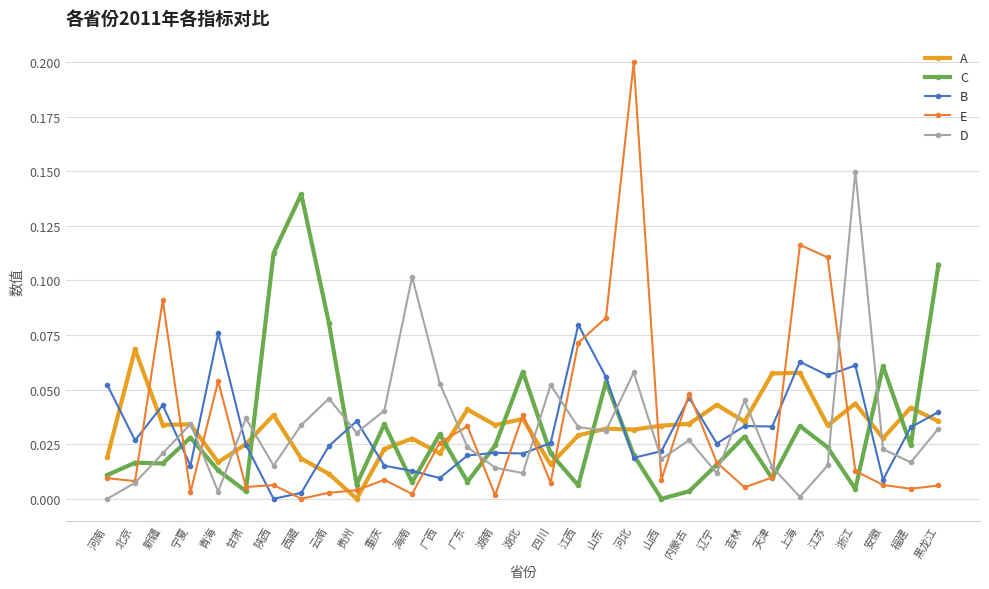

True or false: A and D intersect in this chart.

True